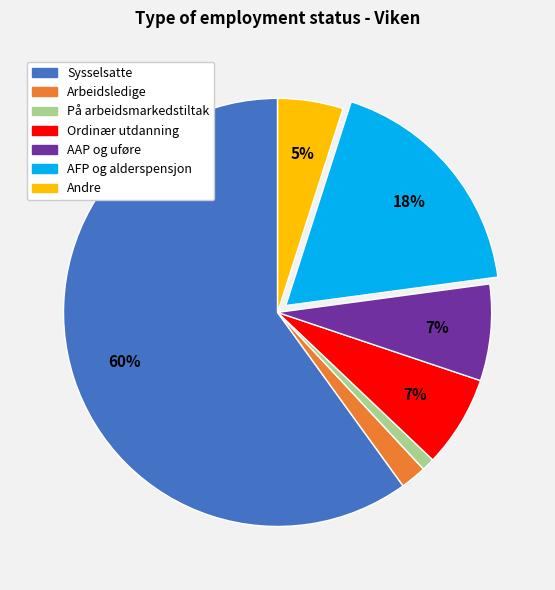

How many slices are in this pie chart?

7